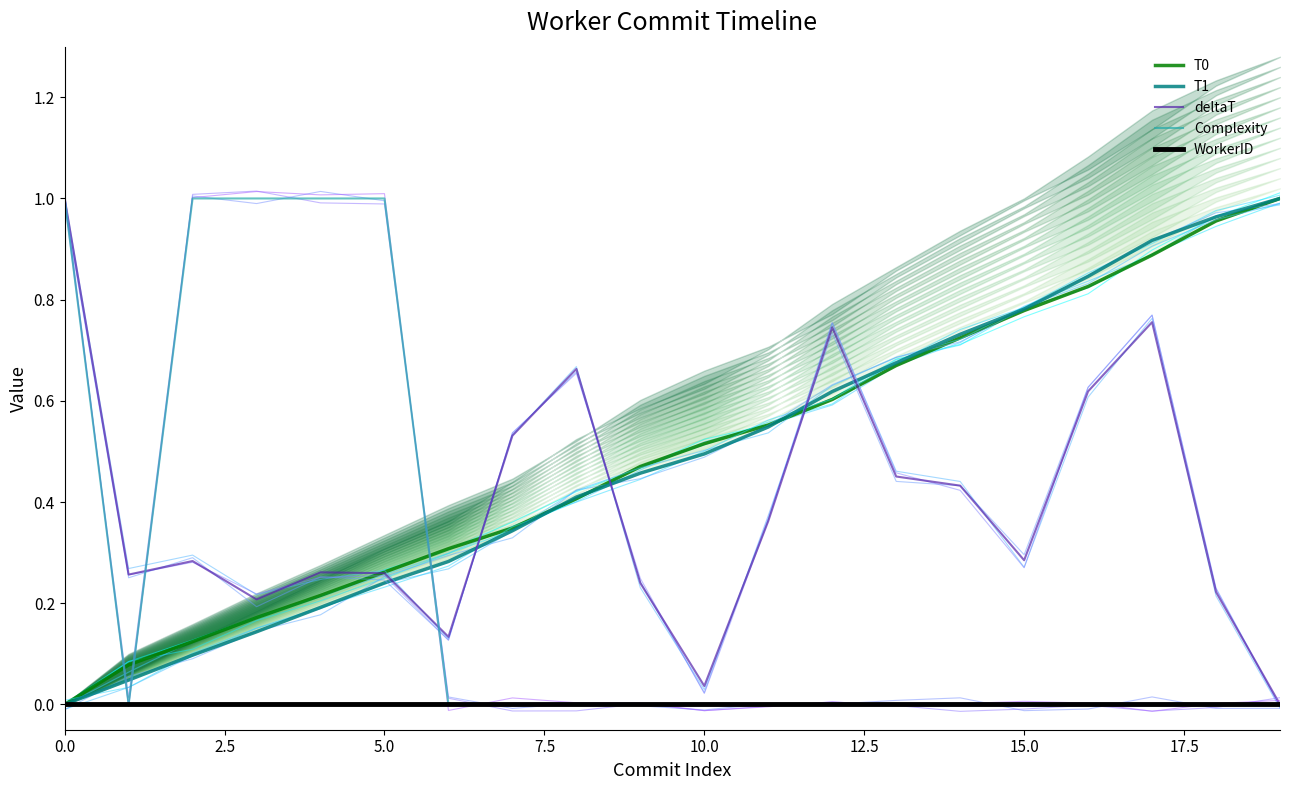

What is the maximum value for deltaT?

1.0